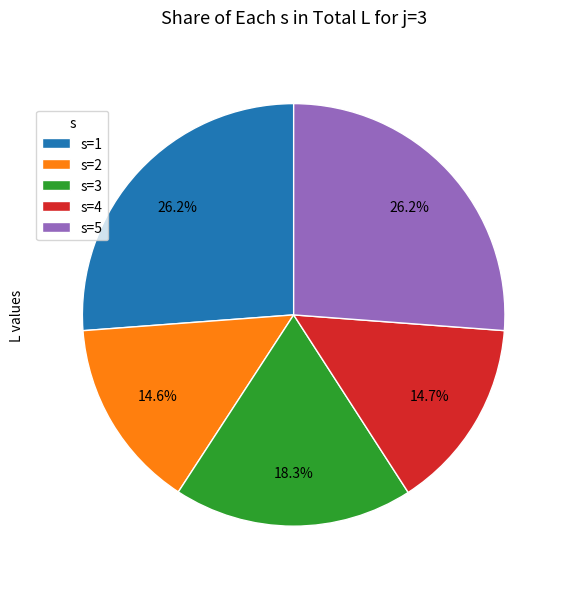

Does s=3 account for over 50% of the chart?

No